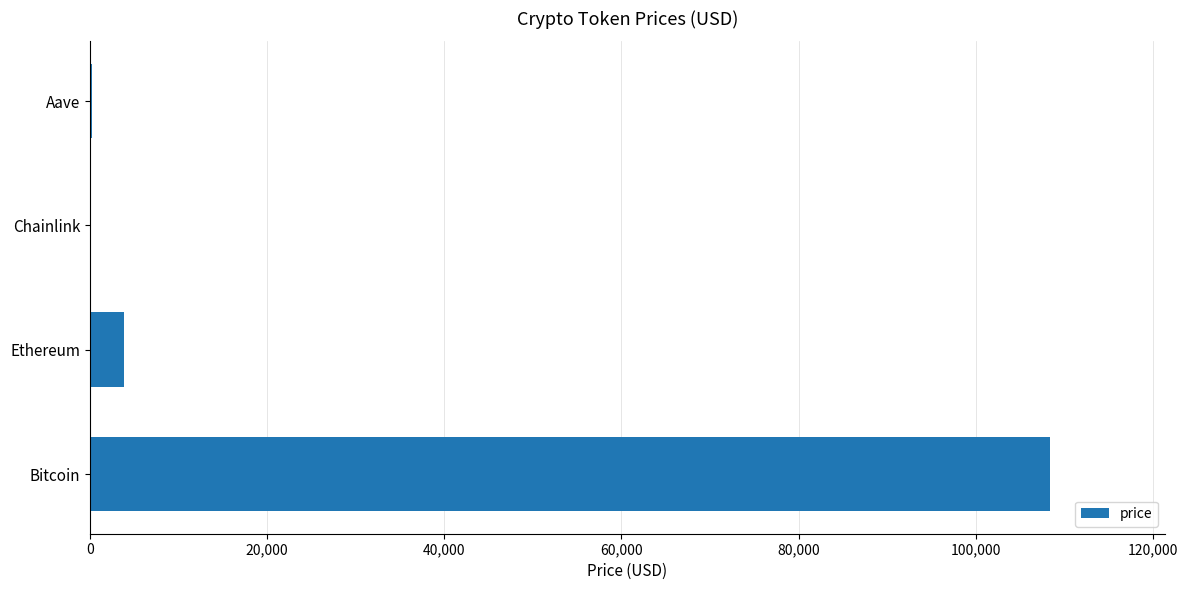

What is the maximum value shown in the chart?

108327.0